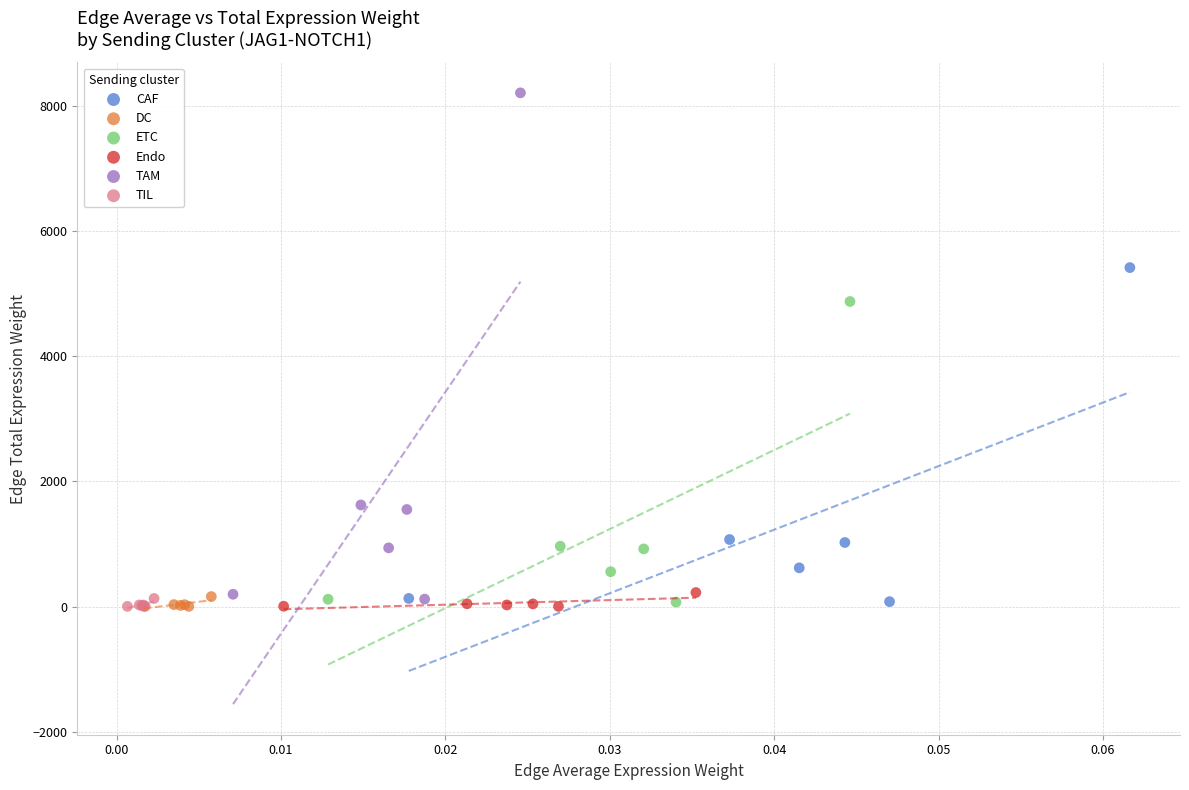

Which series has the largest Y range (max minus min)?

TAM